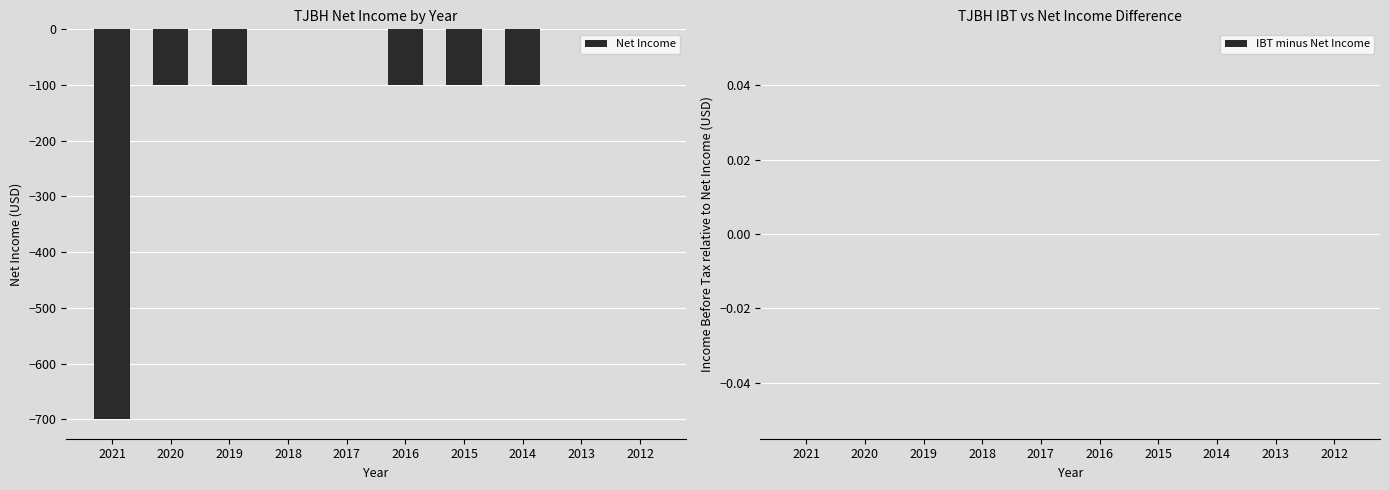

Count the number of categories in the chart.

10